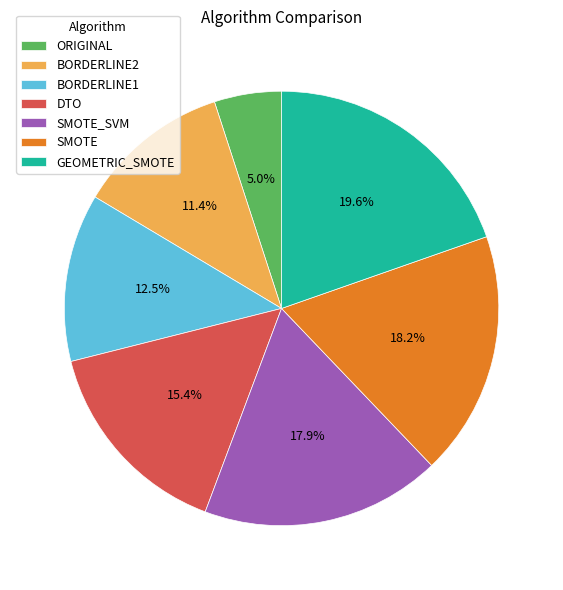

To the nearest percent, what portion does BORDERLINE2 represent?

11%